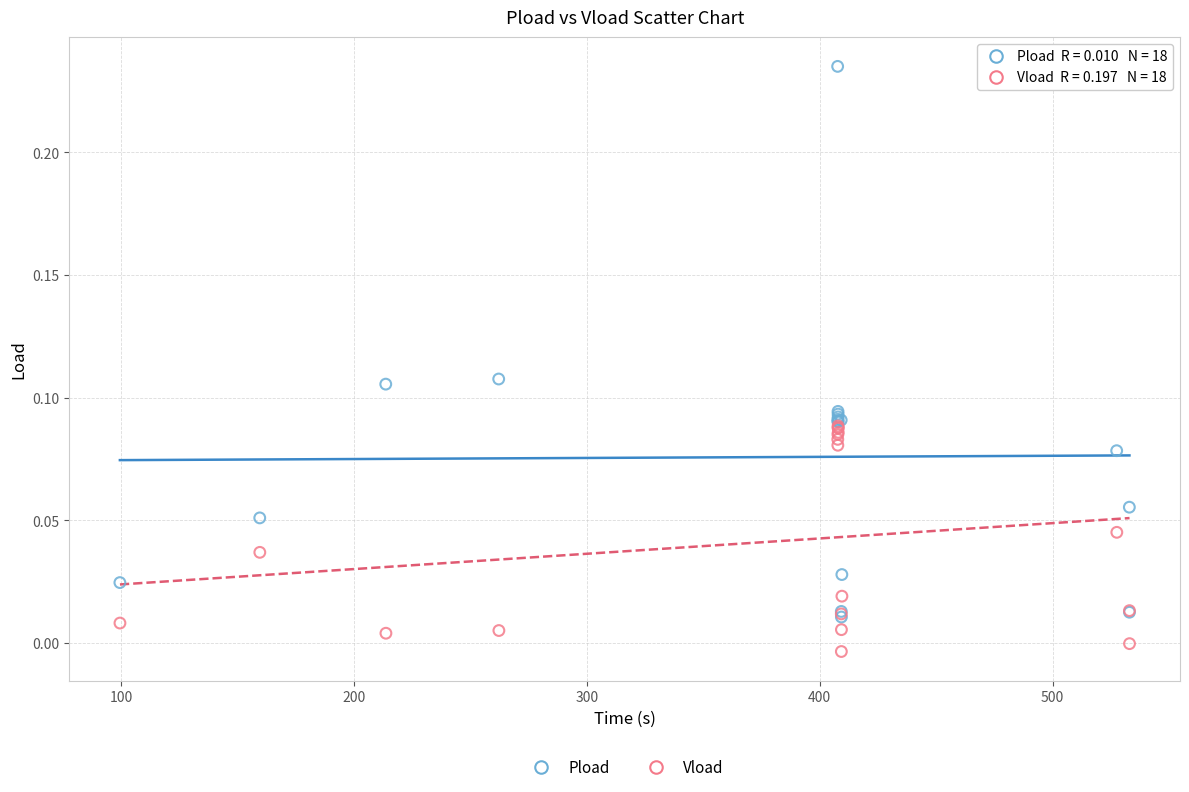

What are all the series names shown in the legend?

Pload, Vload